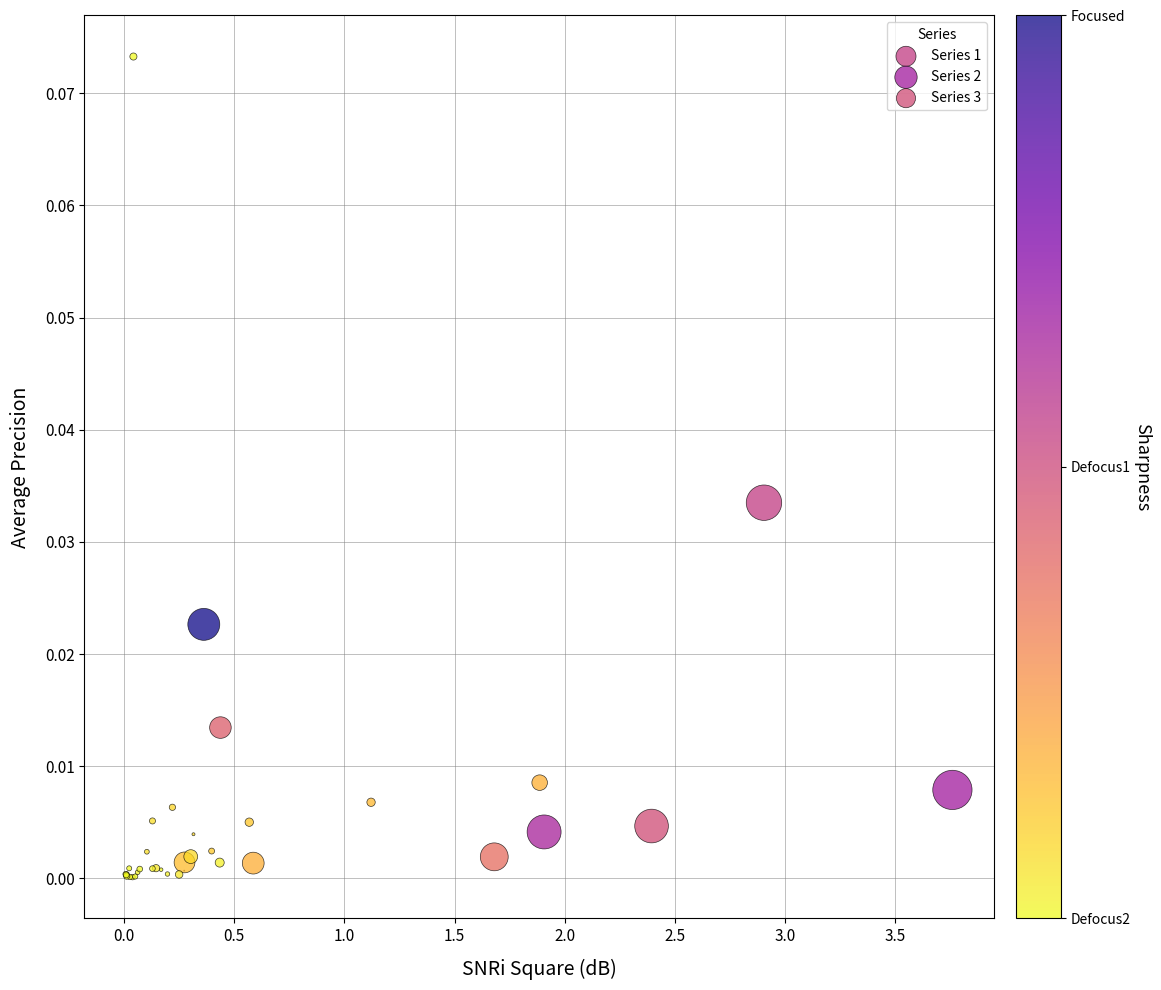

Which series reaches the maximum Y coordinate?

Series 3